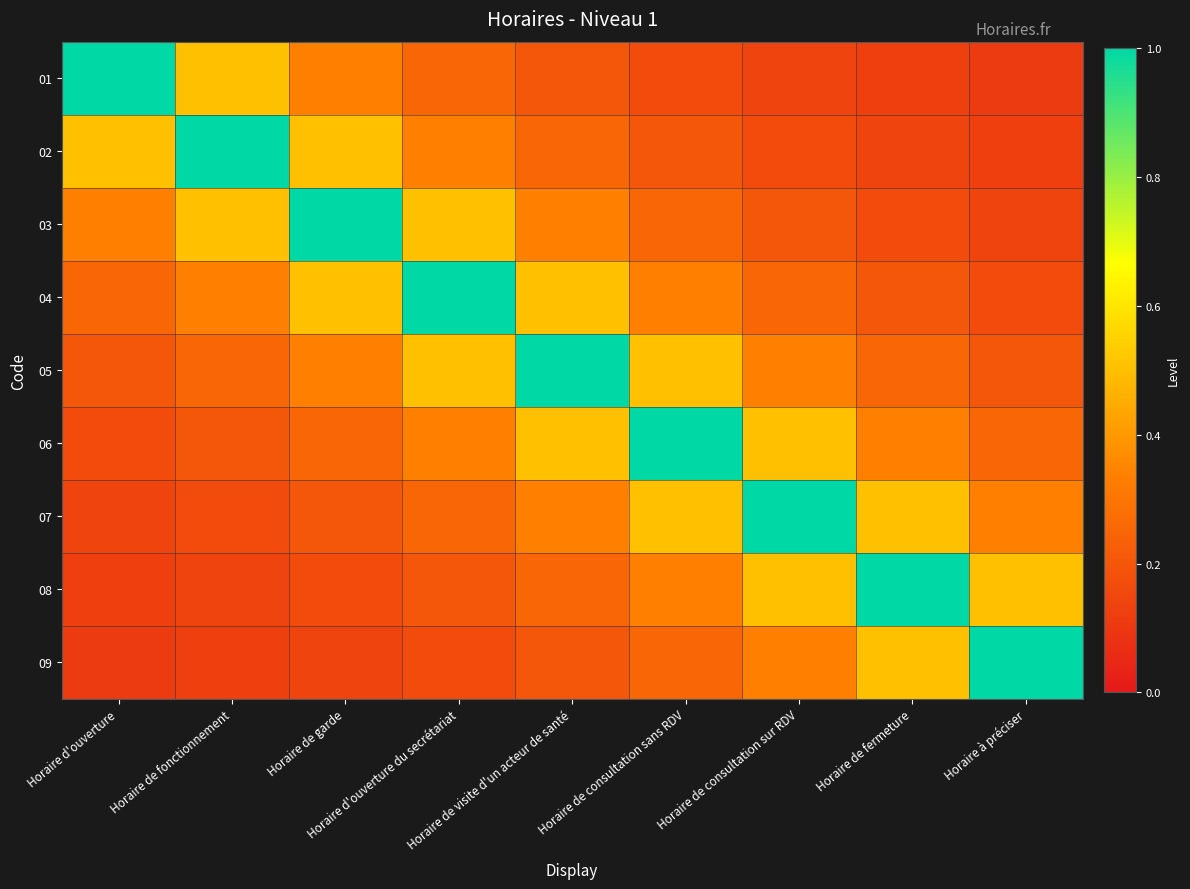

List the series in order of their peak value, lowest first.

01, 02, 03, 04, 05, 06, 07, 08, 09